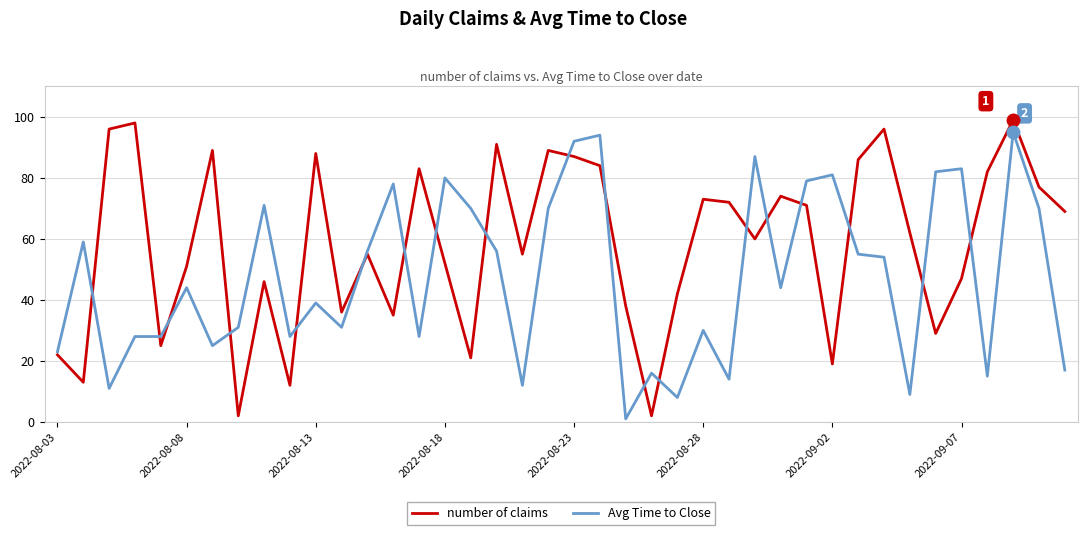

What is the maximum value for Avg Time to Close?

95